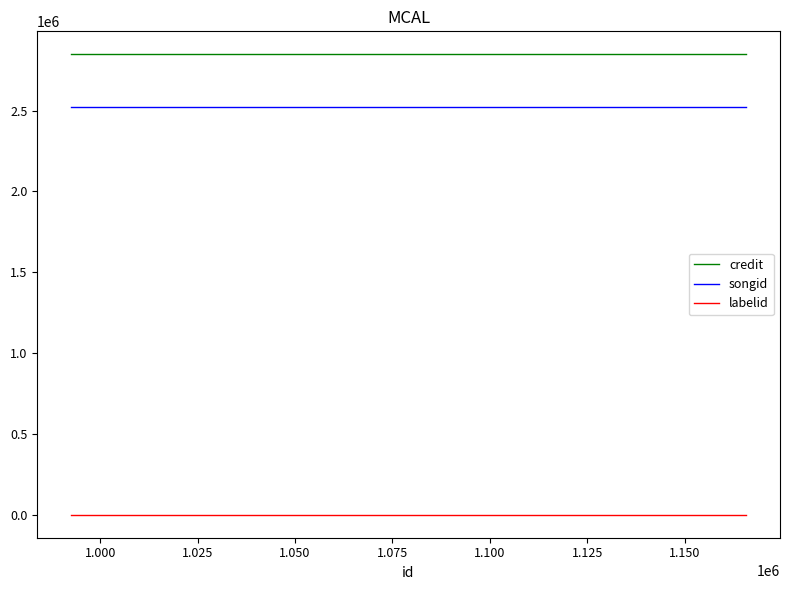

Reading left to right, list all the values displayed in this chart.

credit: 2847404	2847404	2847404
songid: 2519081	2519081	2519081
labelid: -1	-1	-1